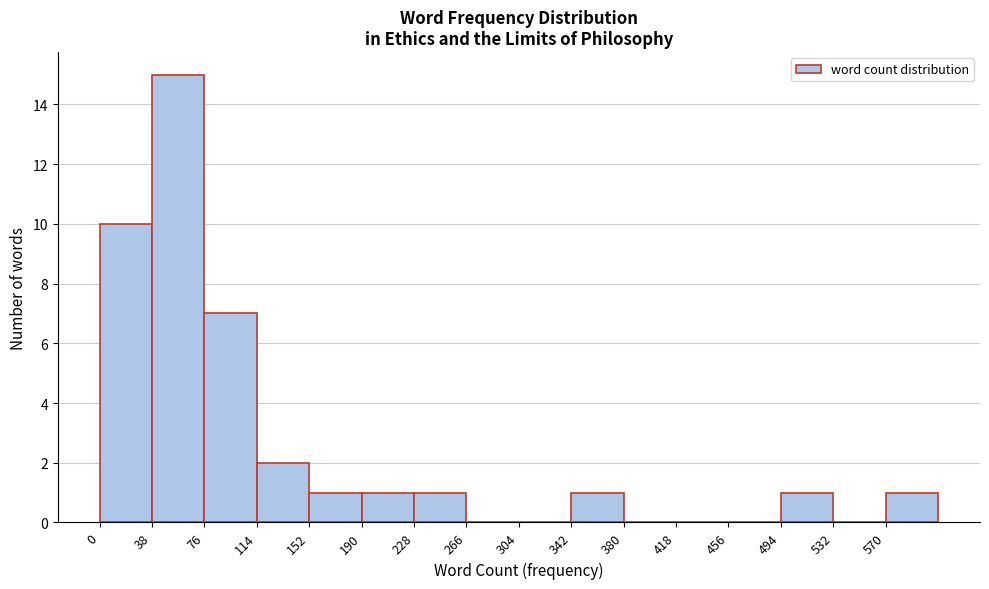

Which range on the x-axis has the tallest bar?

38 to 76